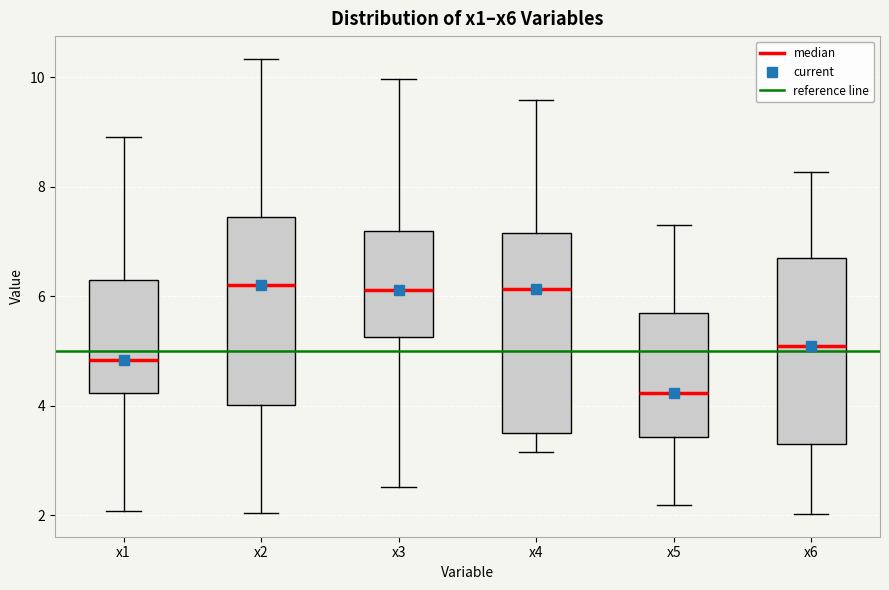

Where does the upper whisker of the box for x2 end on the y-axis? The values are not printed on the chart, so give them approximately, as read against the axis.

10.4